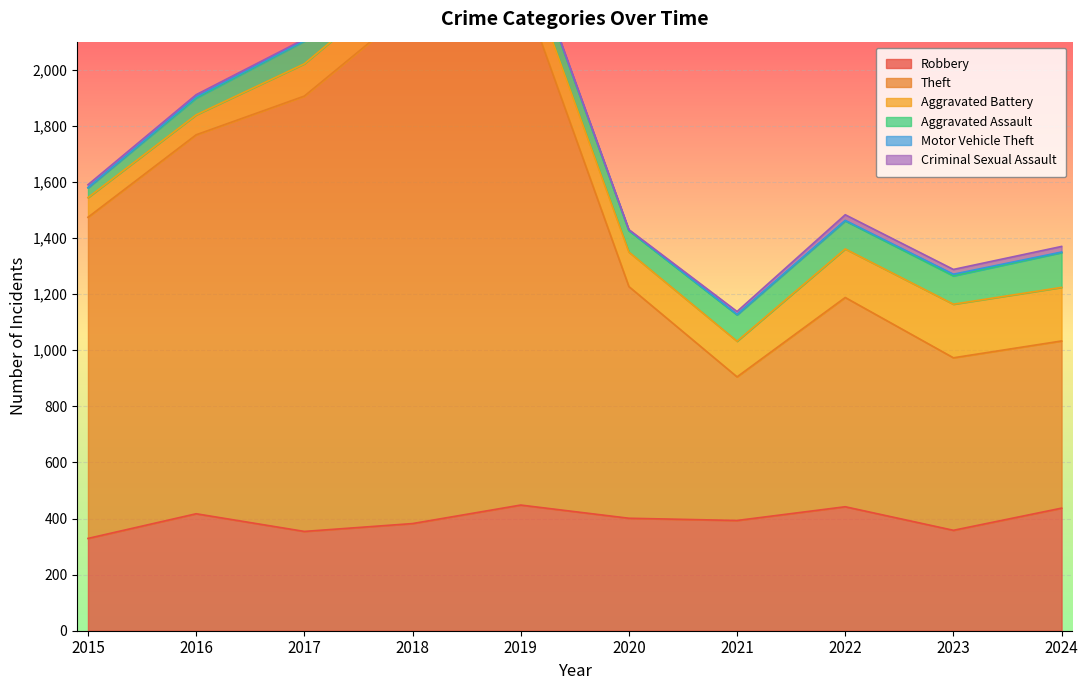

How many lines are shown in the chart?

6